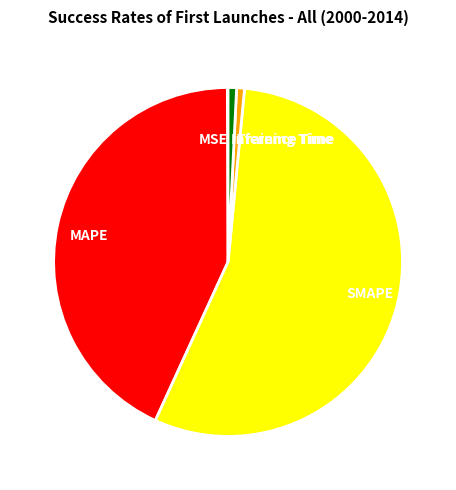

Is it true that Training Time is 1% of the pie?

True